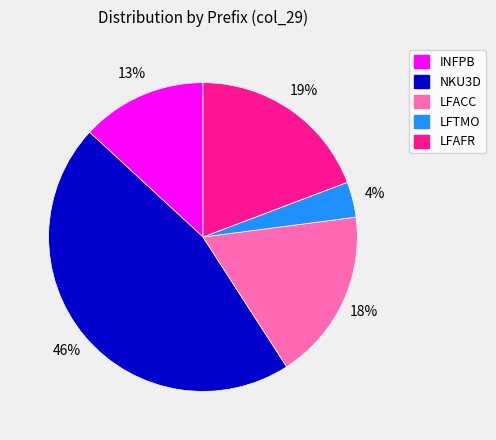

How many slices are in this pie chart?

5